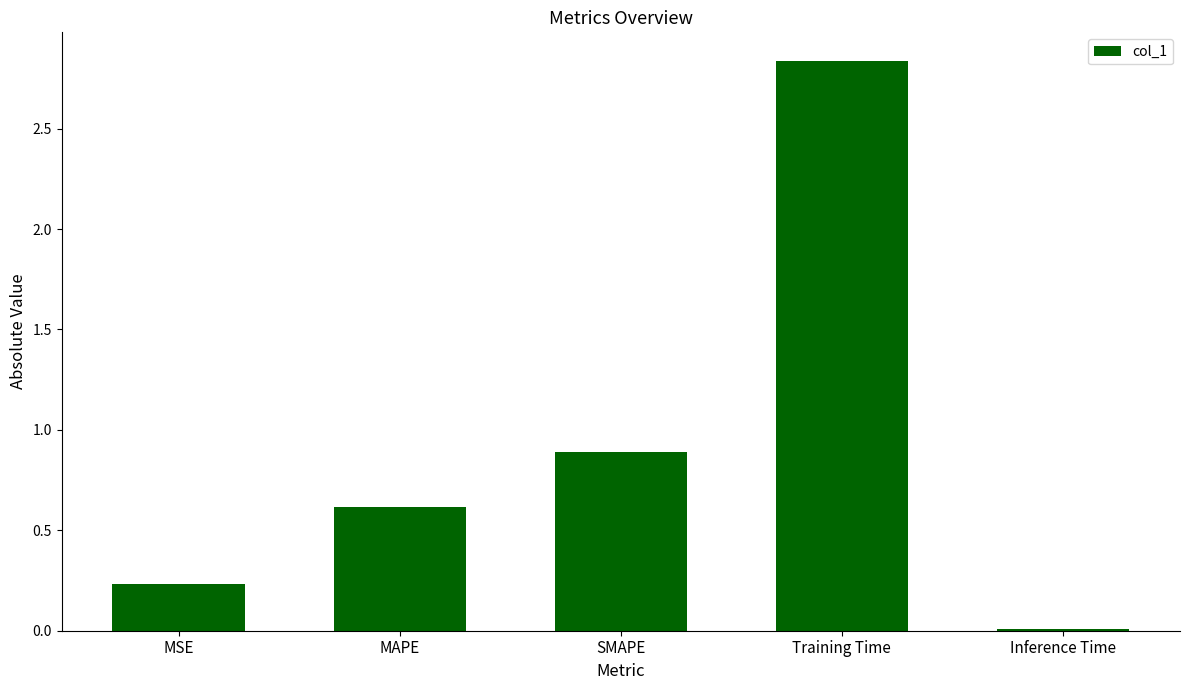

Between Training Time and SMAPE, which is larger?

Training Time